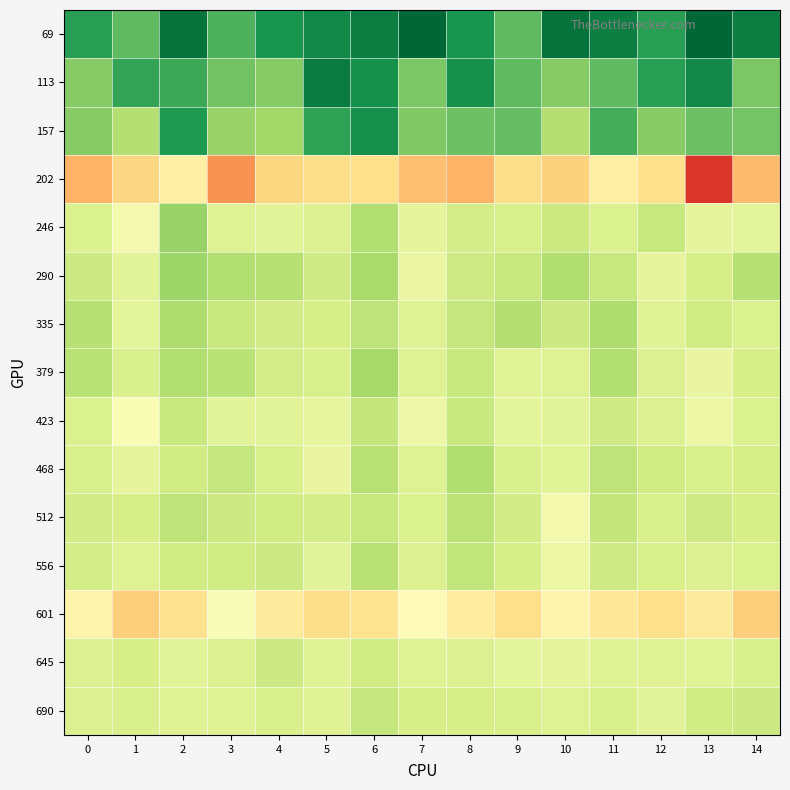

List the series in order of their peak value, highest first.

69, 113, 157, 246, 290, 379, 335, 468, 556, 512, 423, 690, 645, 601, 202